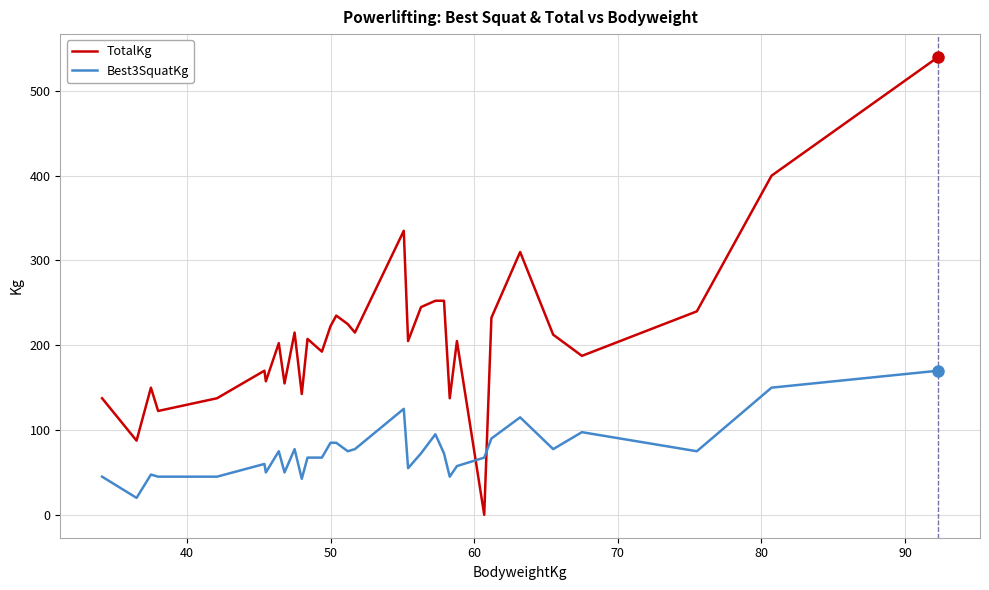

List the series in order of their peak value, highest first.

TotalKg, Best3SquatKg